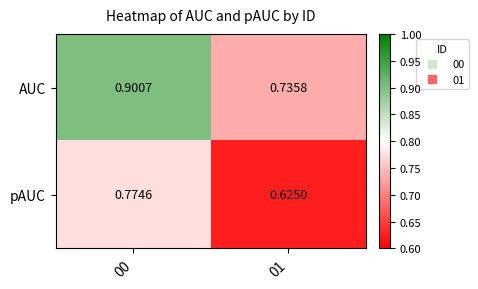

Count the number of categories in the chart.

2